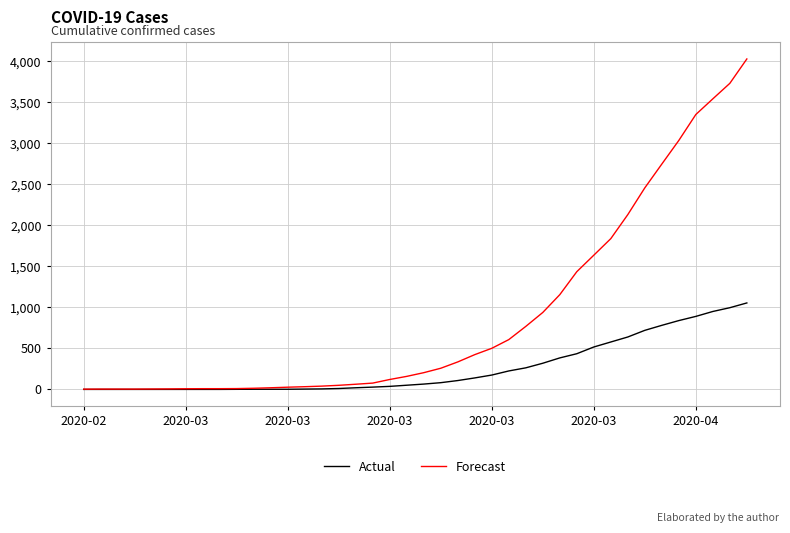

What is the difference between the maximum and minimum values in the Actual series?

1054